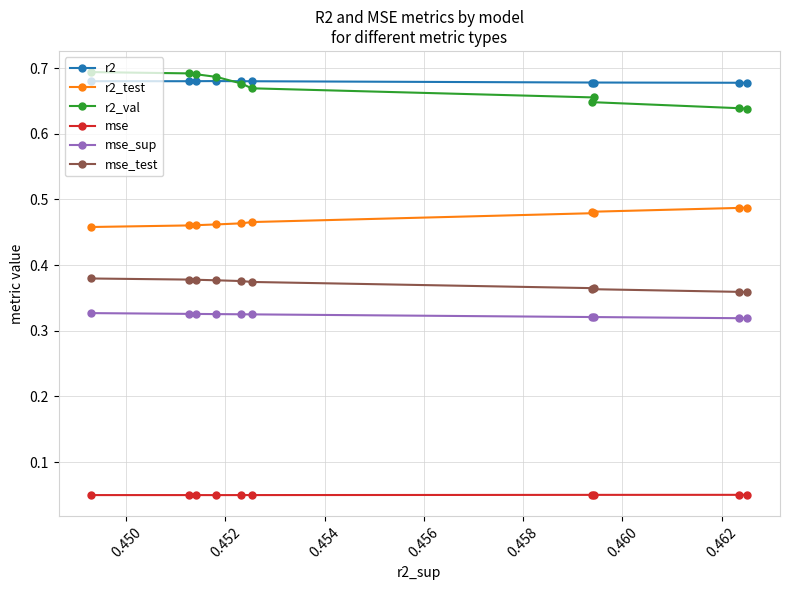

True or false: r2_test and mse_test cross at least once.

False